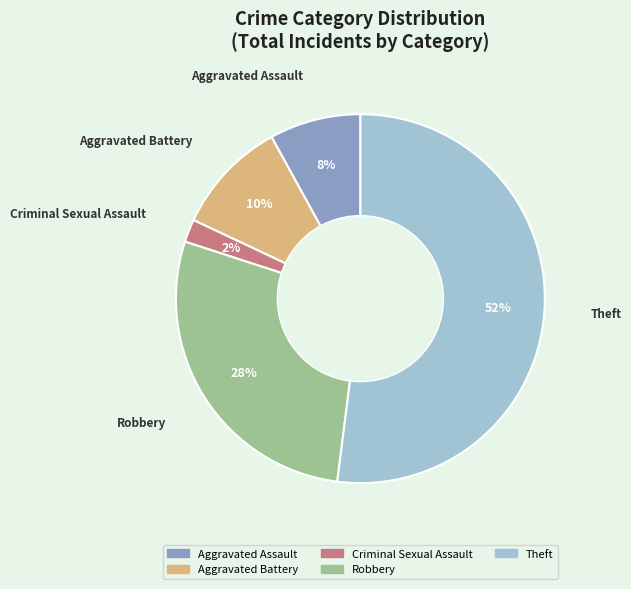

True or false: Aggravated Battery accounts for 10% of the total.

True